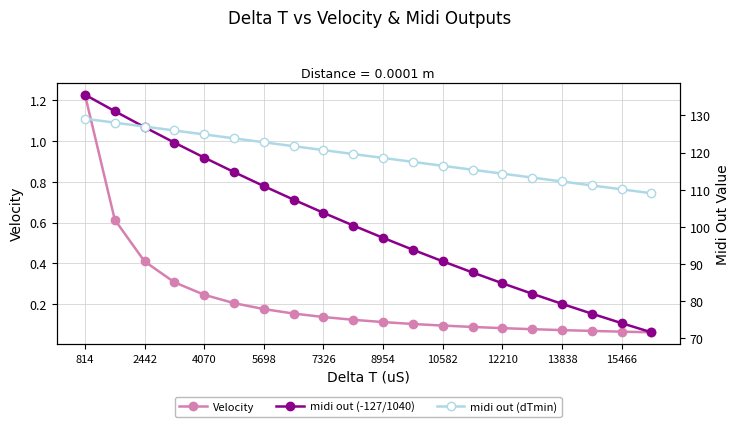

True or false: Velocity has a value of 0.0 at 8954.

False